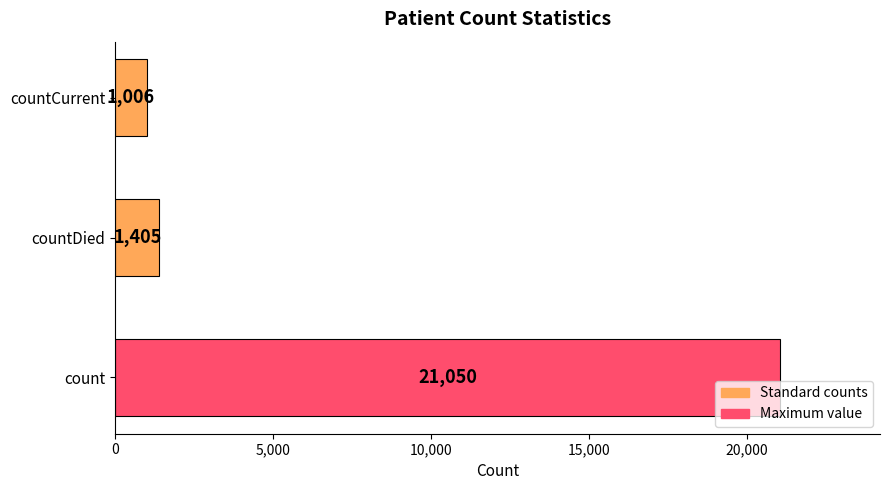

How many data points are less than 1405?

1